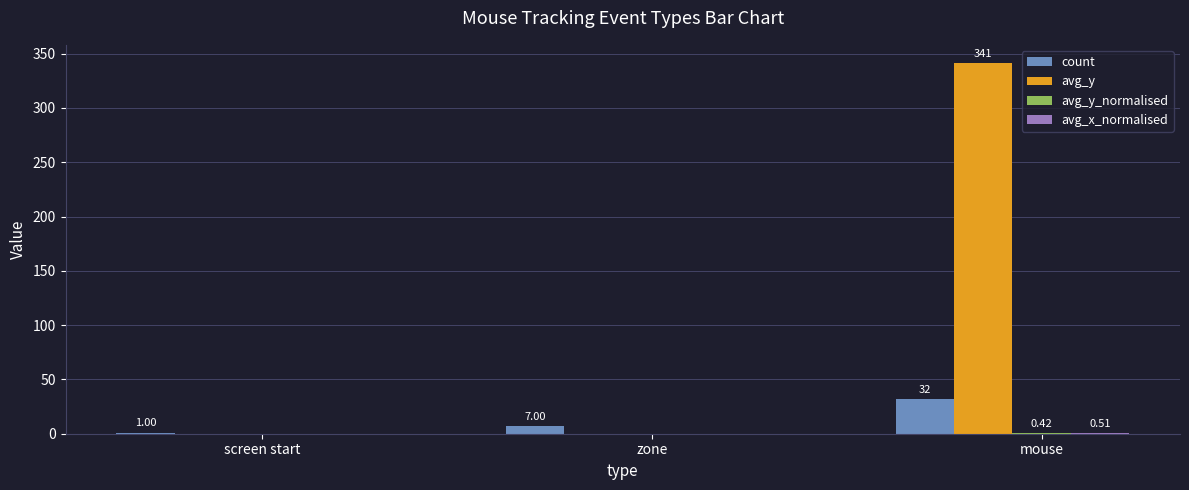

Which series has the largest range (max minus min)?

avg_y